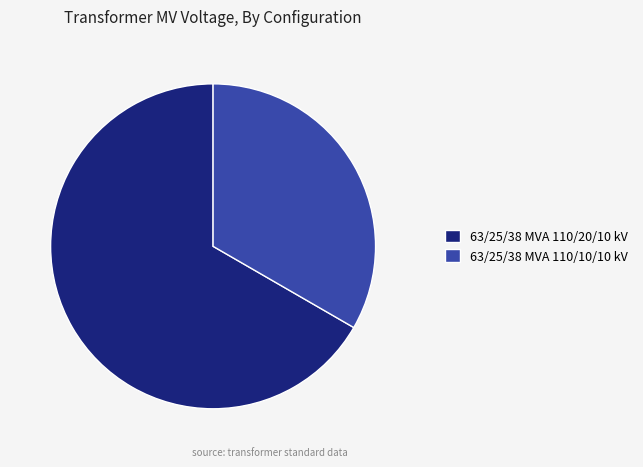

Is there any slice that represents more than half of the pie?

Yes